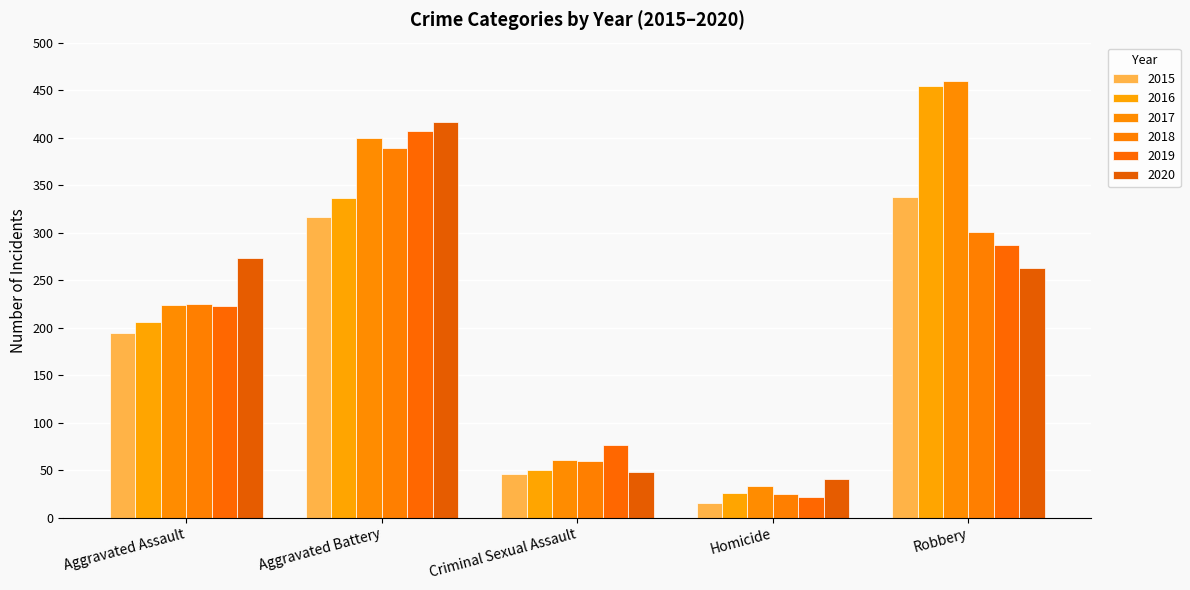

At Robbery, list the series in order from smallest to largest.

2020, 2019, 2018, 2015, 2016, 2017